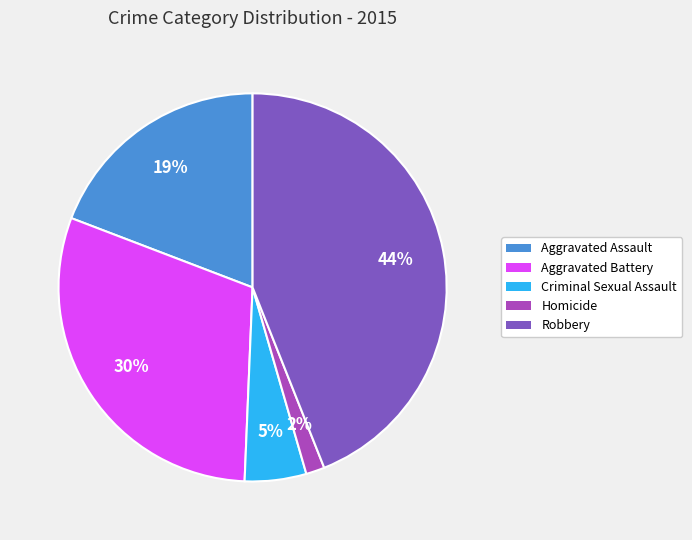

Which has a higher value, Criminal Sexual Assault or Aggravated Assault?

Aggravated Assault